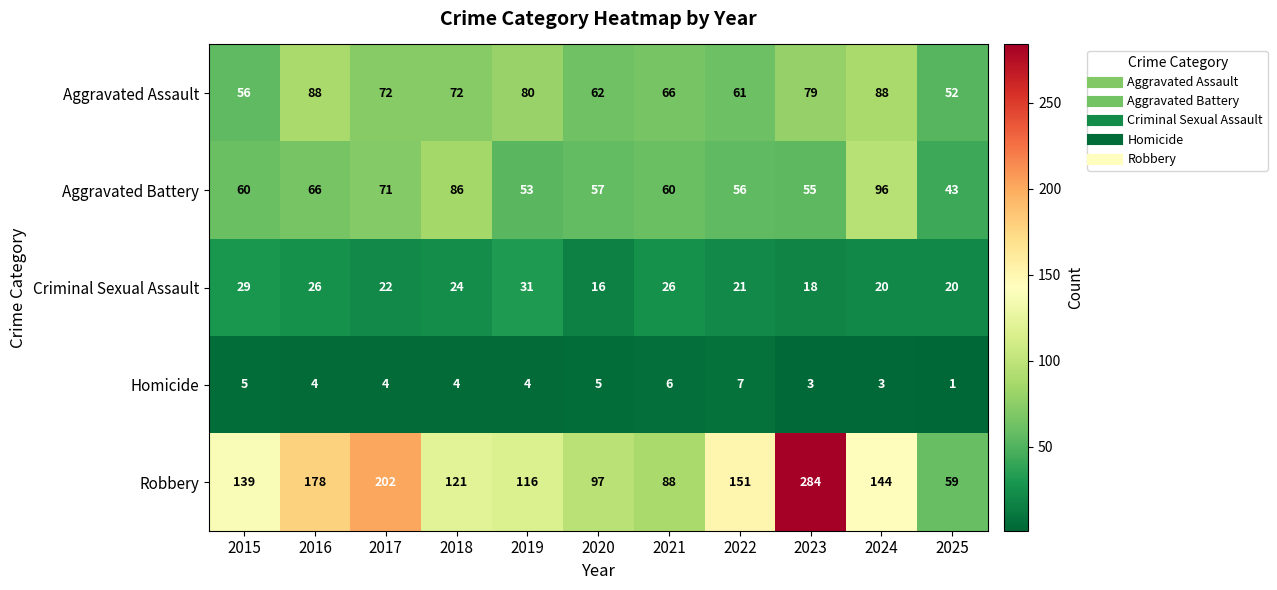

At which label is Criminal Sexual Assault closest to 23?

2017